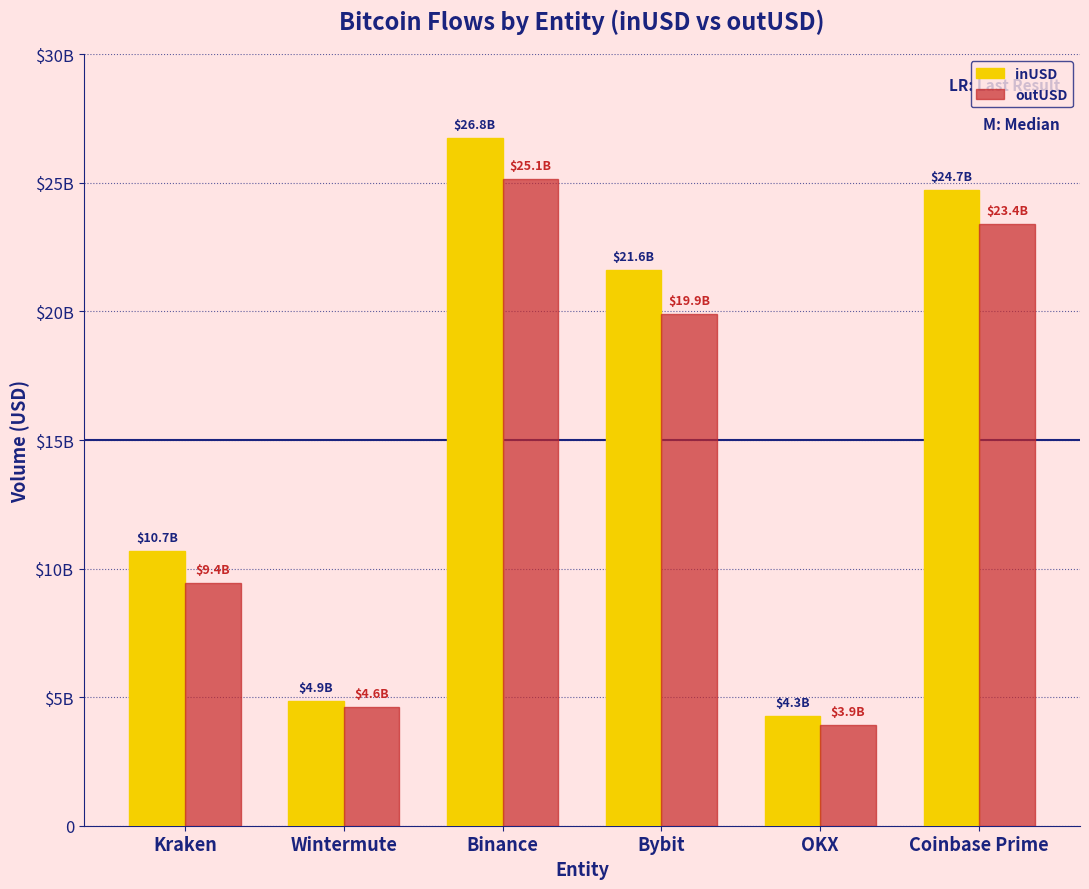

What are all the series names shown in the legend?

inUSD, outUSD